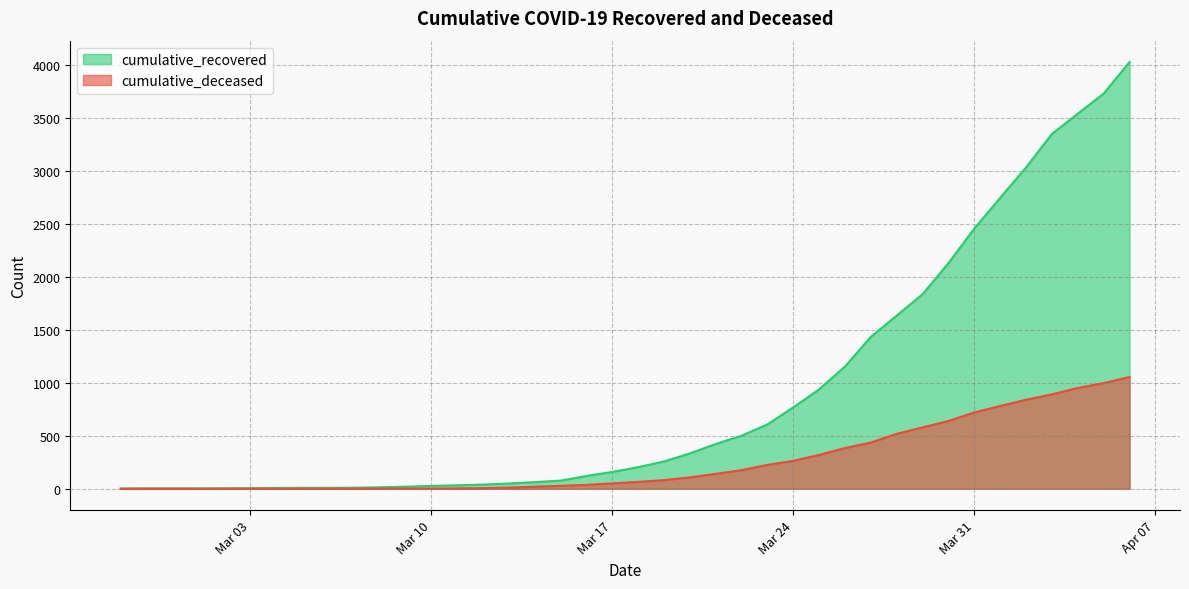

Which has a higher value, 2020-03-22 or 2020-03-20?

2020-03-22